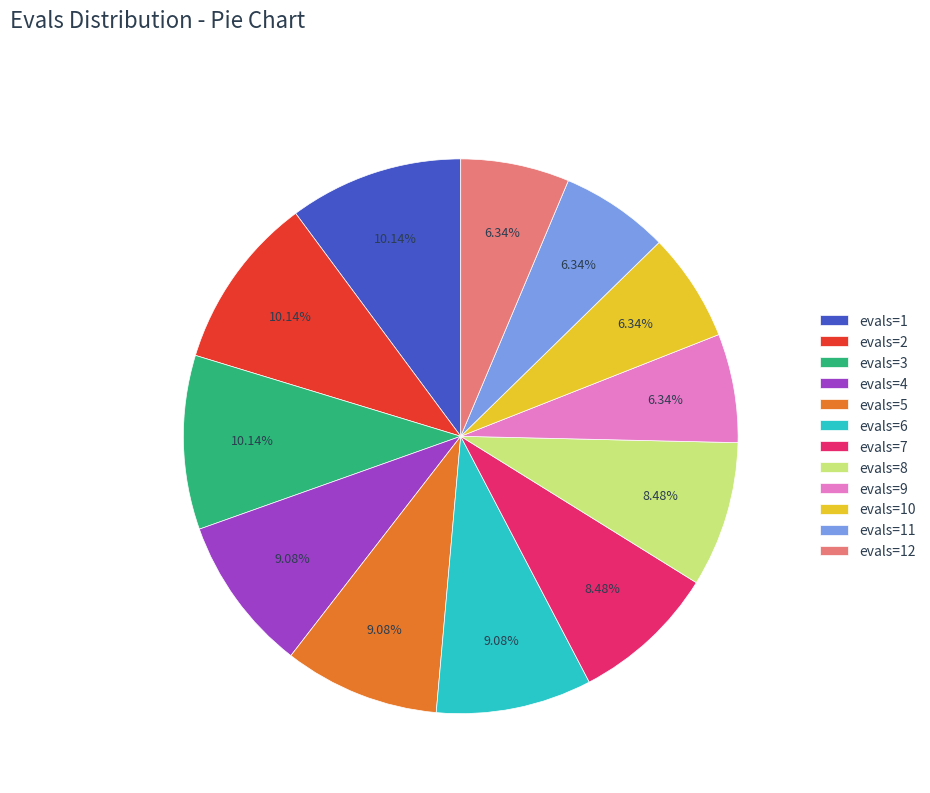

To the nearest percent, what portion does evals=5 represent?

9%